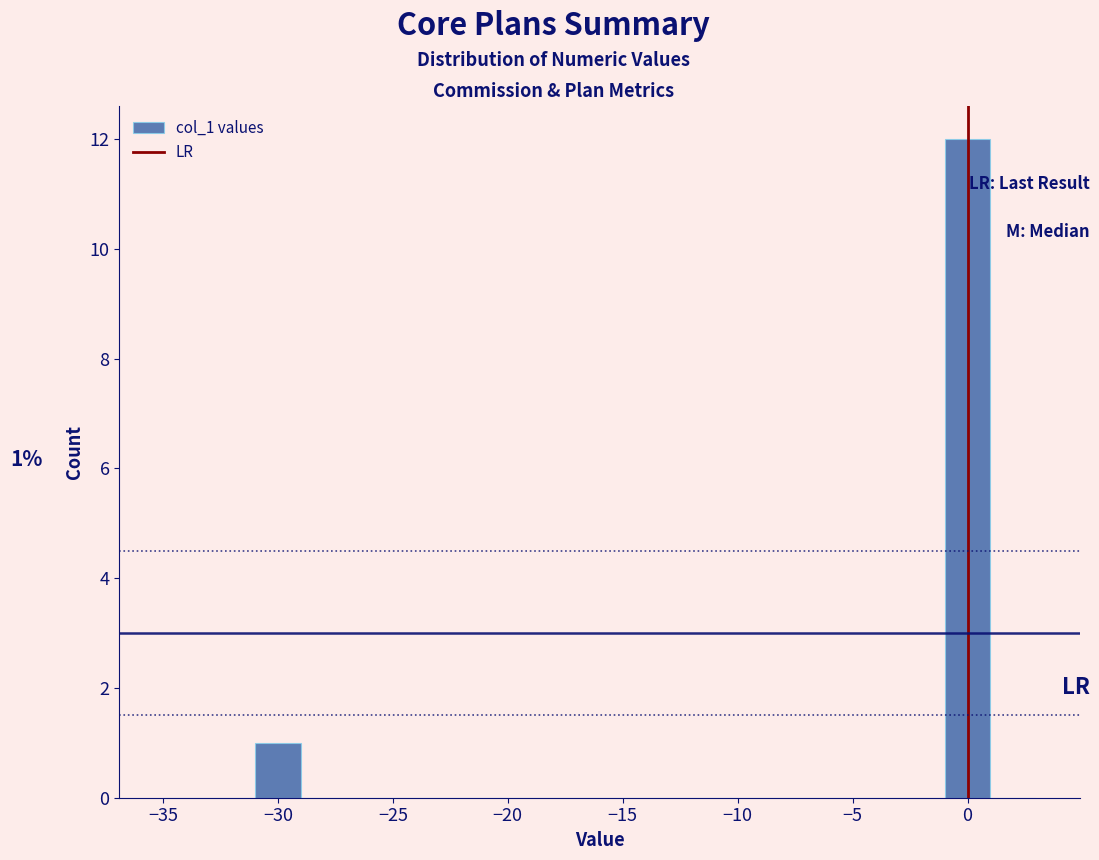

Which range on the x-axis has the tallest bar?

-1 to 1